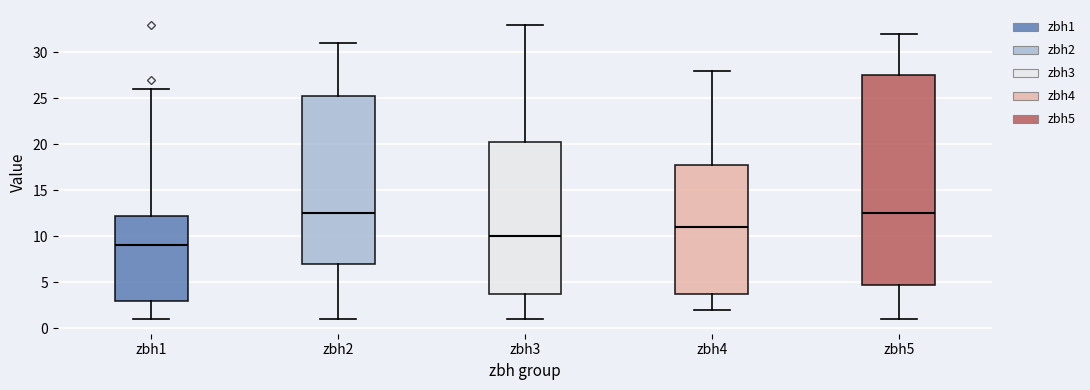

Where is the upper edge of the box for zbh4 on the y-axis? The values are not printed on the chart, so give them approximately, as read against the axis.

18.0